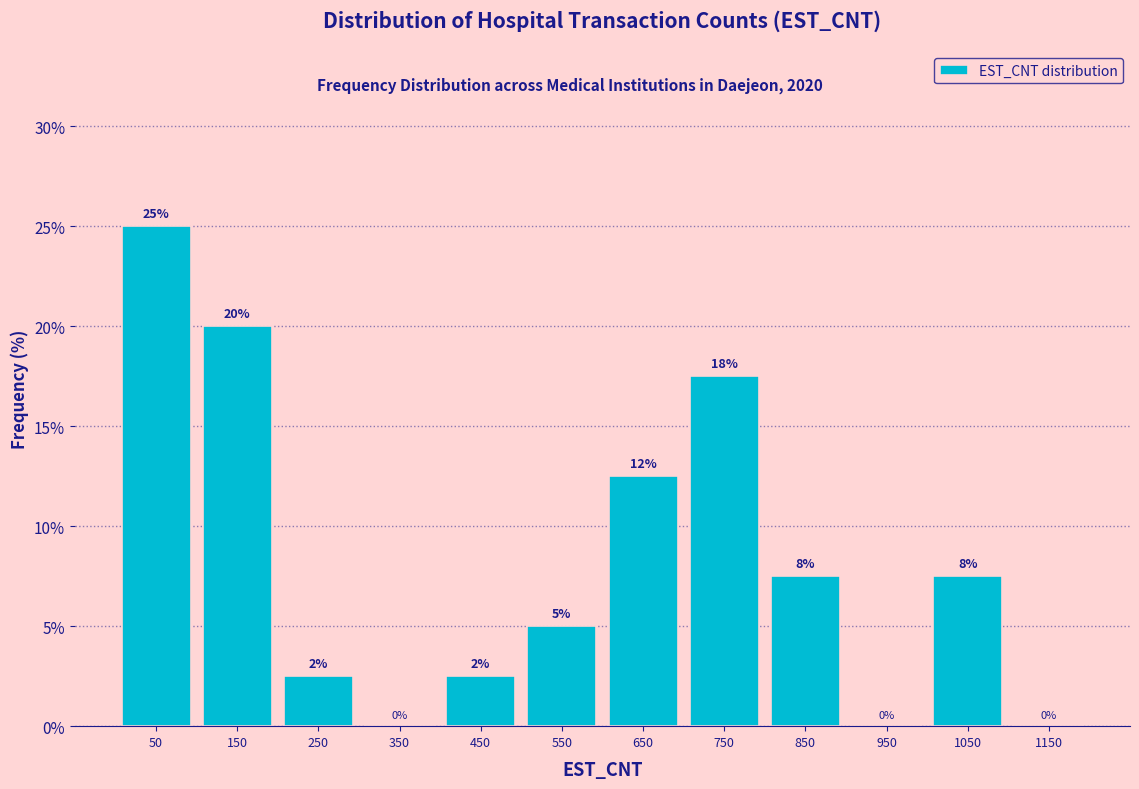

Which range on the x-axis has the tallest bar?

0 to 100